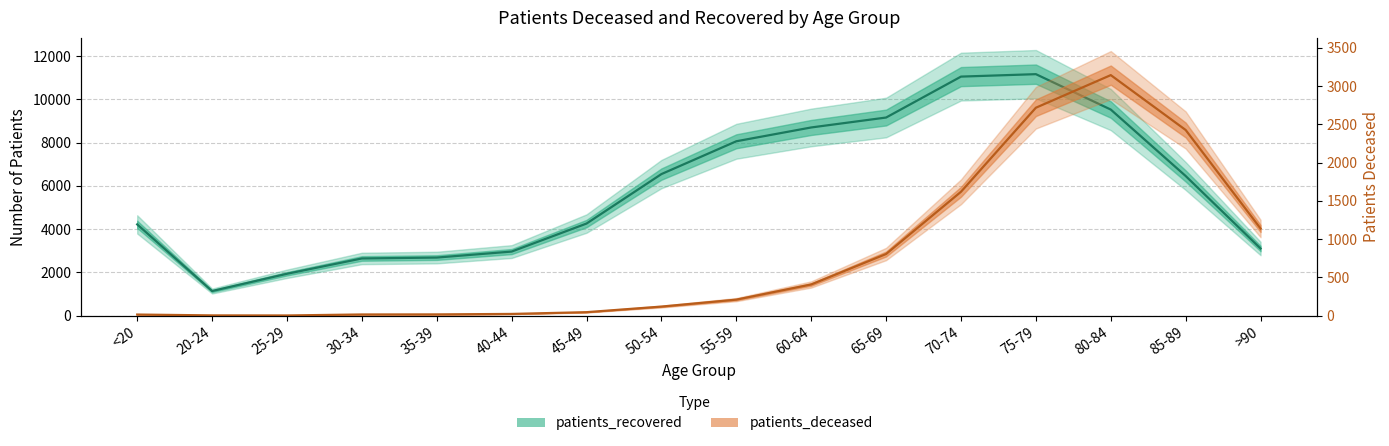

Reading right to left, transcribe all the data shown in this chart.

patients_deceased: >90=1139	85-89=2426	80-84=3143	75-79=2717	70-74=1619	65-69=806	60-64=408	55-59=210	50-54=119	45-49=46	40-44=23	35-39=17	30-34=16	25-29=3	20-24=4	<20=15
patients_recovered: >90=3105	85-89=6455	80-84=9525	75-79=11161	70-74=11048	65-69=9157	60-64=8698	55-59=8060	50-54=6544	45-49=4258	40-44=2963	35-39=2686	30-34=2645	25-29=1937	20-24=1139	<20=4219